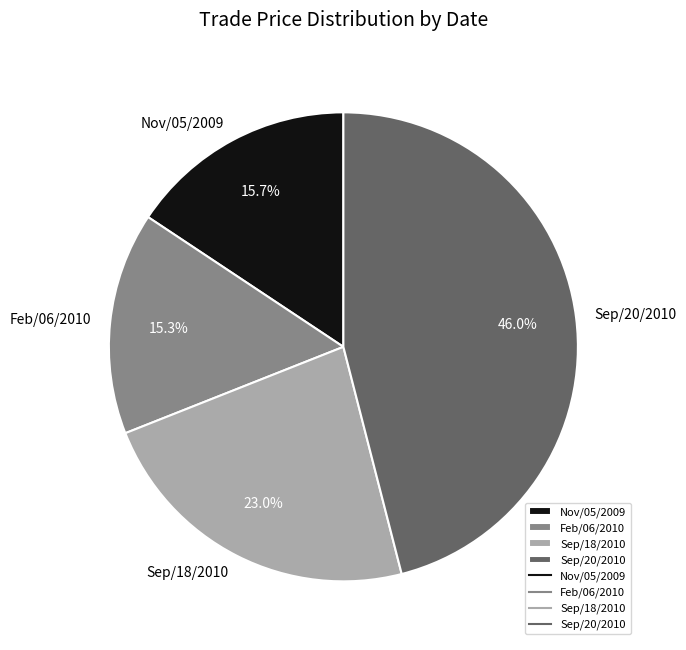

The Sep/18/2010 slice represents 35% of the pie. True or false?

False